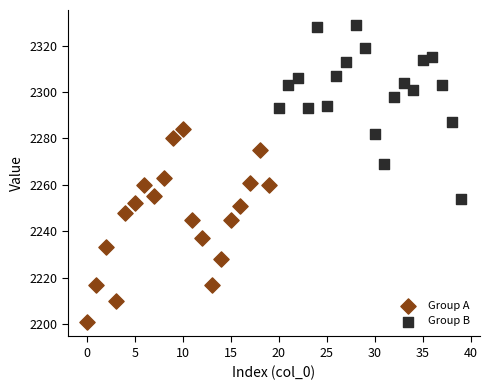

Which series contains the lowest Y value?

Group A